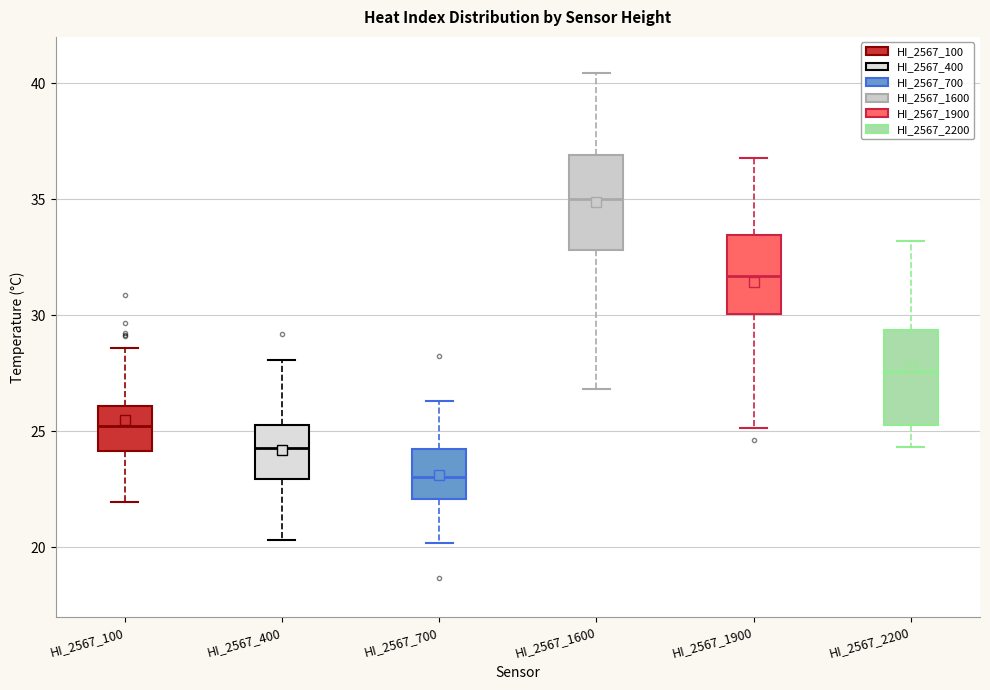

Which box has the lowest median line?

HI_2567_700